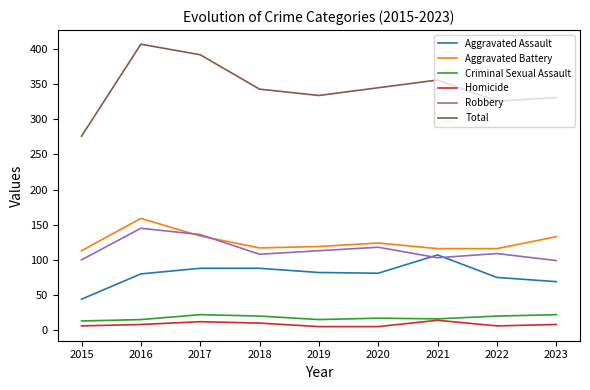

Read the Aggravated Assault value at 2021.

107